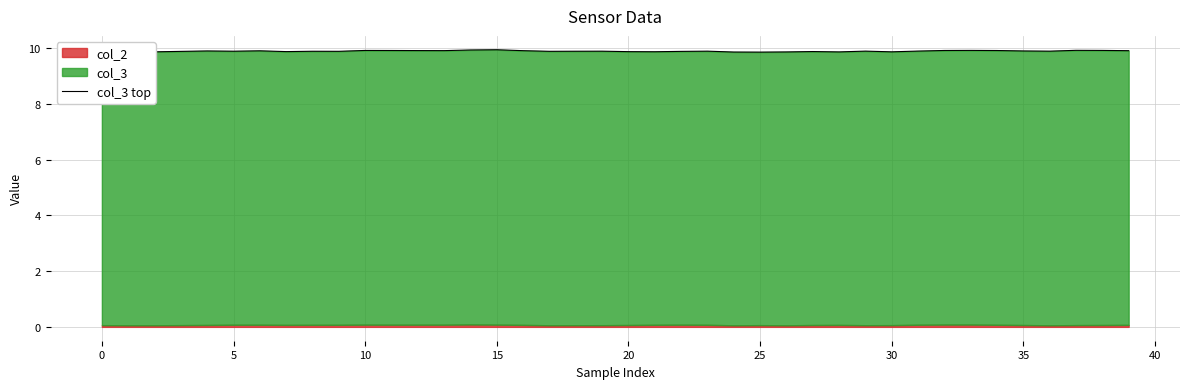

True or false: the data shows 9.9 at 27.

True